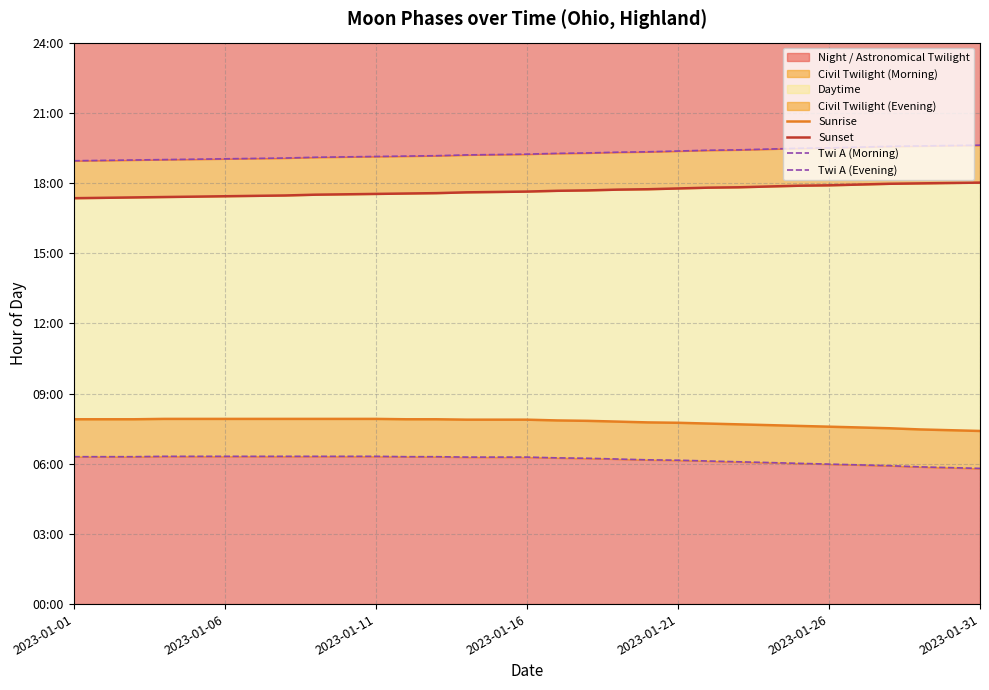

Reading right to left, transcribe all the data shown in this chart.

Sunrise: 7.4	7.4	7.5	7.5	7.5	7.6	7.6	7.7	7.7	7.7	7.8	7.8	7.8	7.8	7.8	7.9	7.9	7.9	7.9	7.9	7.9	7.9	7.9	7.9	7.9	7.9	7.9	7.9	7.9	7.9	7.9
Sunset: 18.0	18.0	18.0	18.0	17.9	17.9	17.9	17.9	17.8	17.8	17.8	17.7	17.7	17.7	17.7	17.6	17.6	17.6	17.6	17.6	17.5	17.5	17.5	17.5	17.4	17.4	17.4	17.4	17.4	17.4	17.4
Twi A (Morning): 5.8	5.8	5.9	5.9	6.0	6.0	6.0	6.0	6.1	6.1	6.2	6.2	6.2	6.2	6.2	6.3	6.3	6.3	6.3	6.3	6.3	6.3	6.3	6.3	6.3	6.3	6.3	6.3	6.3	6.3	6.3
Twi A (Evening): 19.6	19.6	19.6	19.6	19.5	19.5	19.5	19.4	19.4	19.4	19.4	19.3	19.3	19.3	19.3	19.2	19.2	19.2	19.2	19.1	19.1	19.1	19.1	19.1	19.1	19.0	19.0	19.0	19.0	19.0	18.9